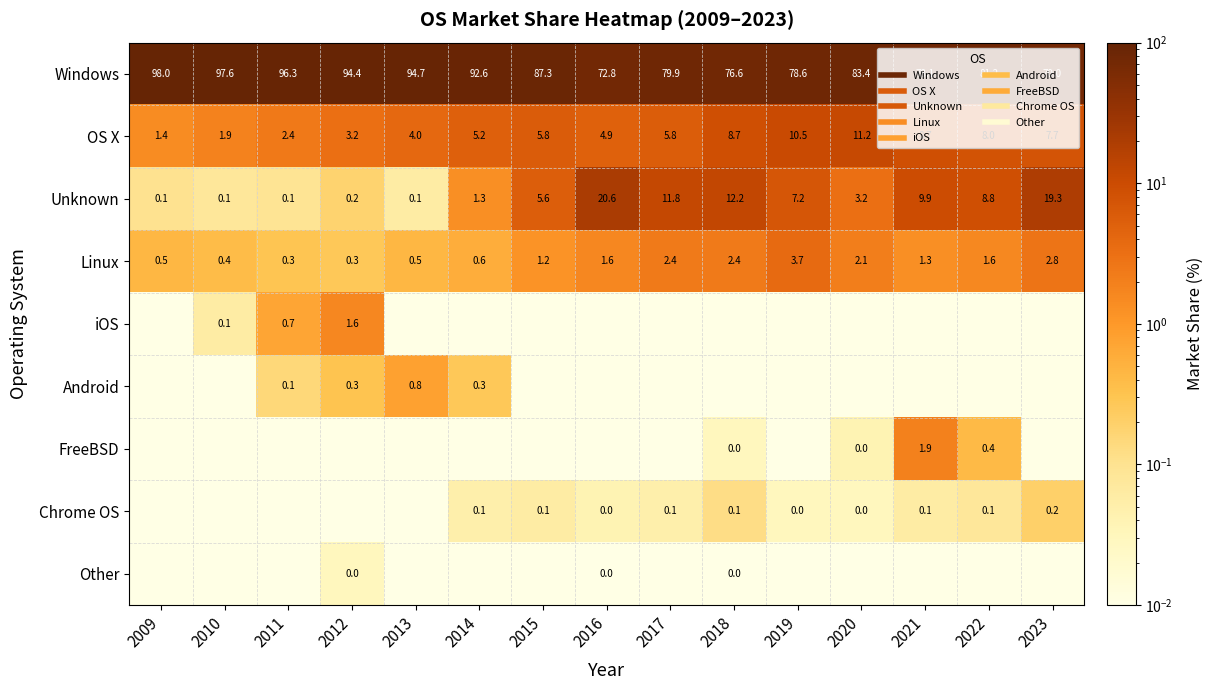

Which category has the lowest value in the iOS series?

2009